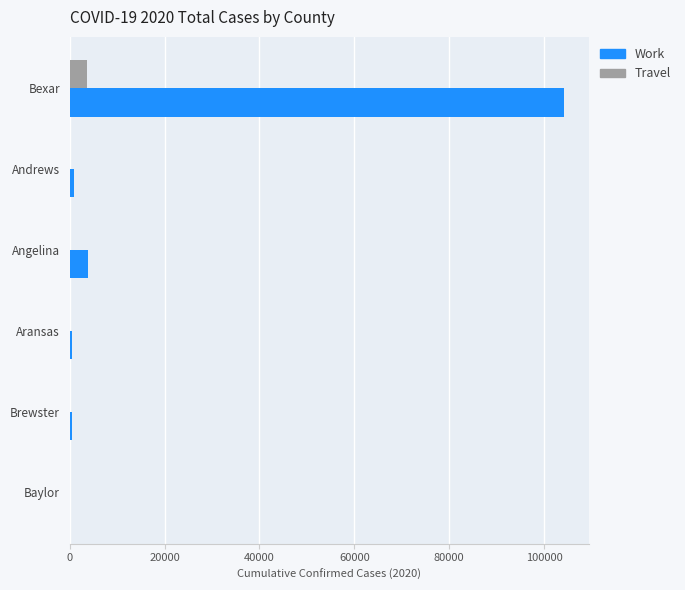

At which category is the sum across all series the highest?

Bexar